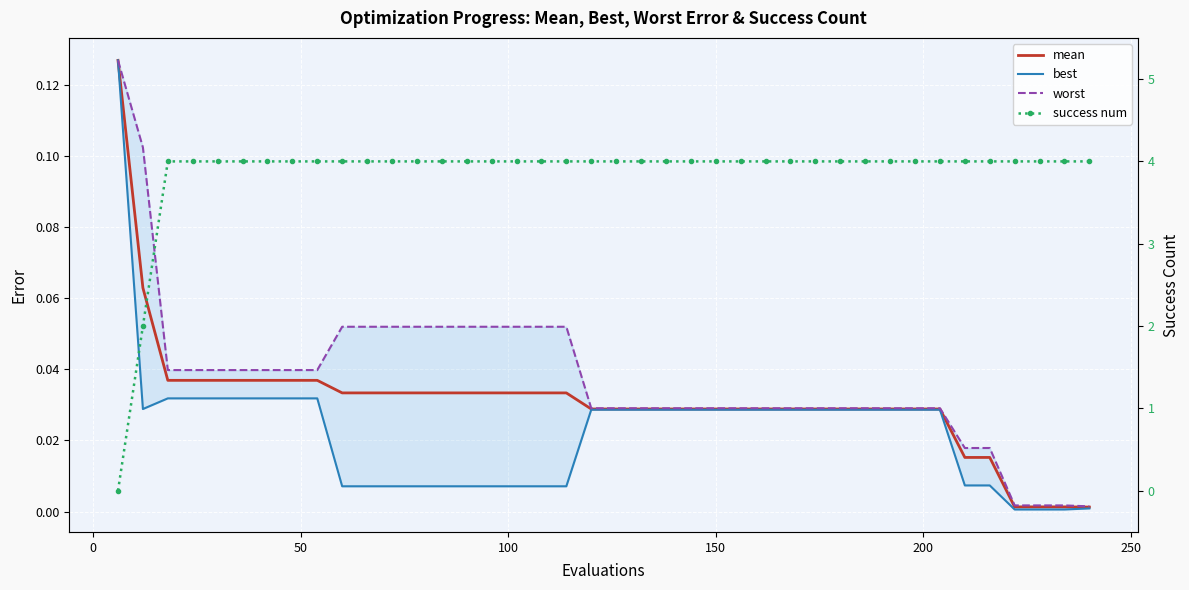

At how many categories does at least one series exceed 2?

38